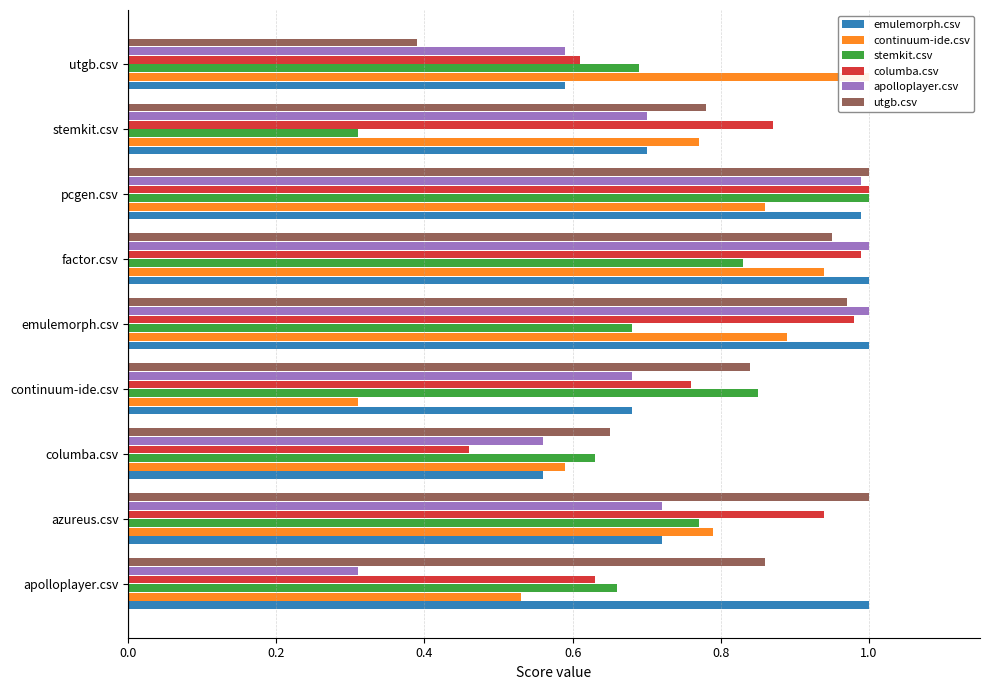

Which series has the largest range (max minus min)?

continuum-ide.csv